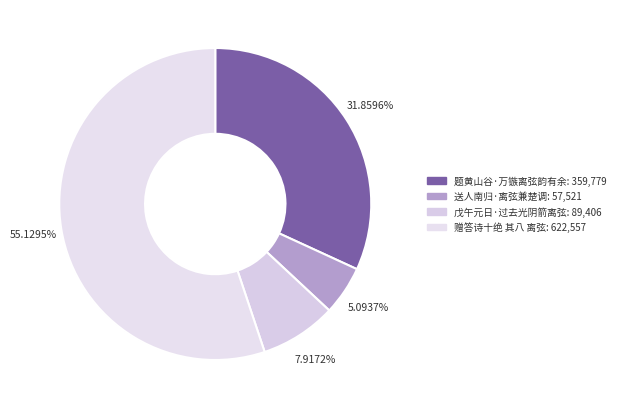

What portion of the pie excludes 送人南归·离弦兼楚调?

94.9%